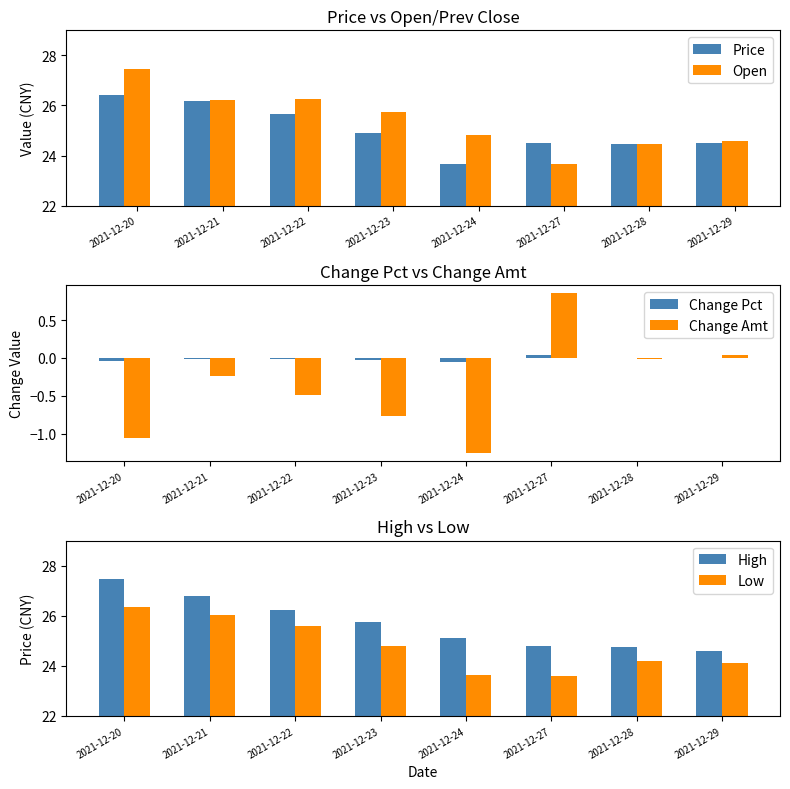

Reading right to left, what are all the values shown in this chart?

Price: 24.5	24.5	24.5	23.6	24.9	25.7	26.2	26.4
Open: 24.6	24.4	23.6	24.8	25.8	26.2	26.2	27.4
Change Pct: 0.0	-0.0	0.0	-0.1	-0.0	-0.0	-0.0	-0.0
Change Amt: 0.0	-0.0	0.8	-1.2	-0.8	-0.5	-0.2	-1.1
High: 24.6	24.7	24.8	25.1	25.8	26.2	26.8	27.4
Low: 24.1	24.2	23.6	23.6	24.8	25.6	26.0	26.3